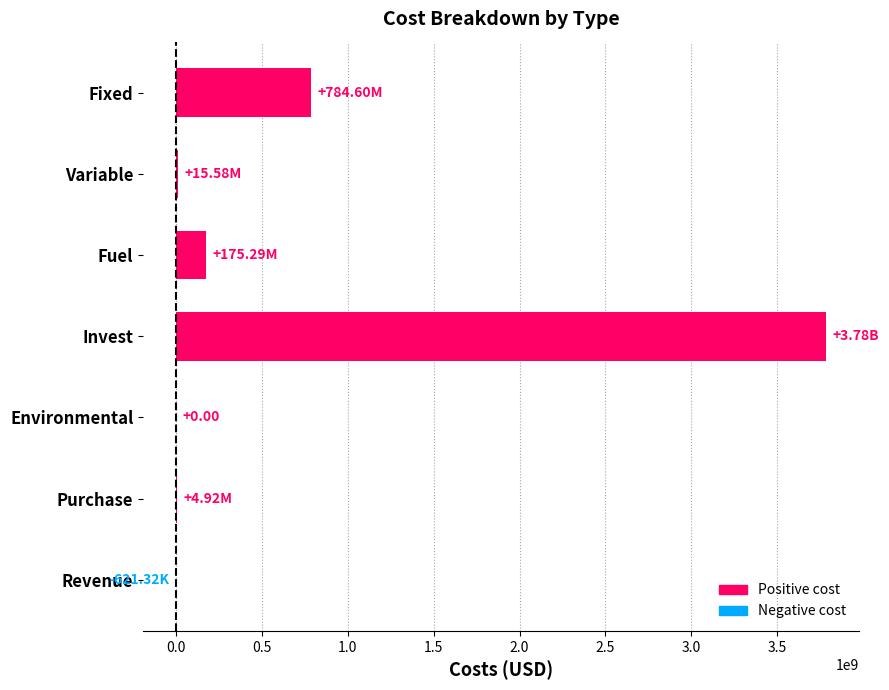

Which label corresponds to the largest value in the chart?

Invest